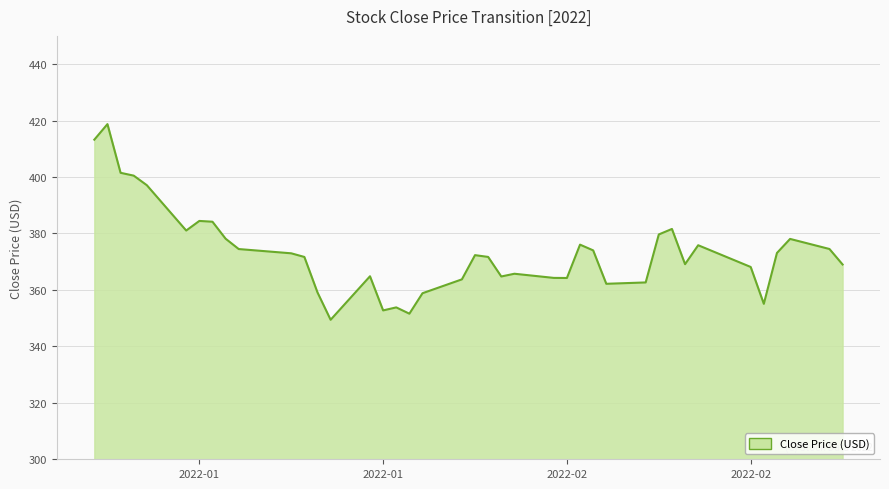

What is the greatest value displayed?

418.7